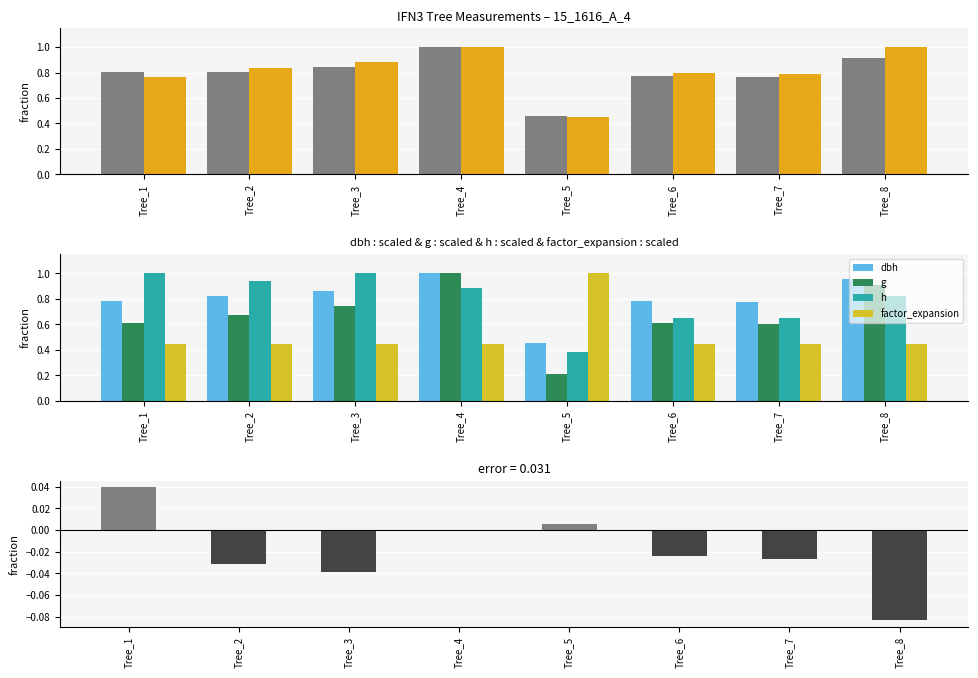

Which category has the lowest value in the dbh series?

Tree_5